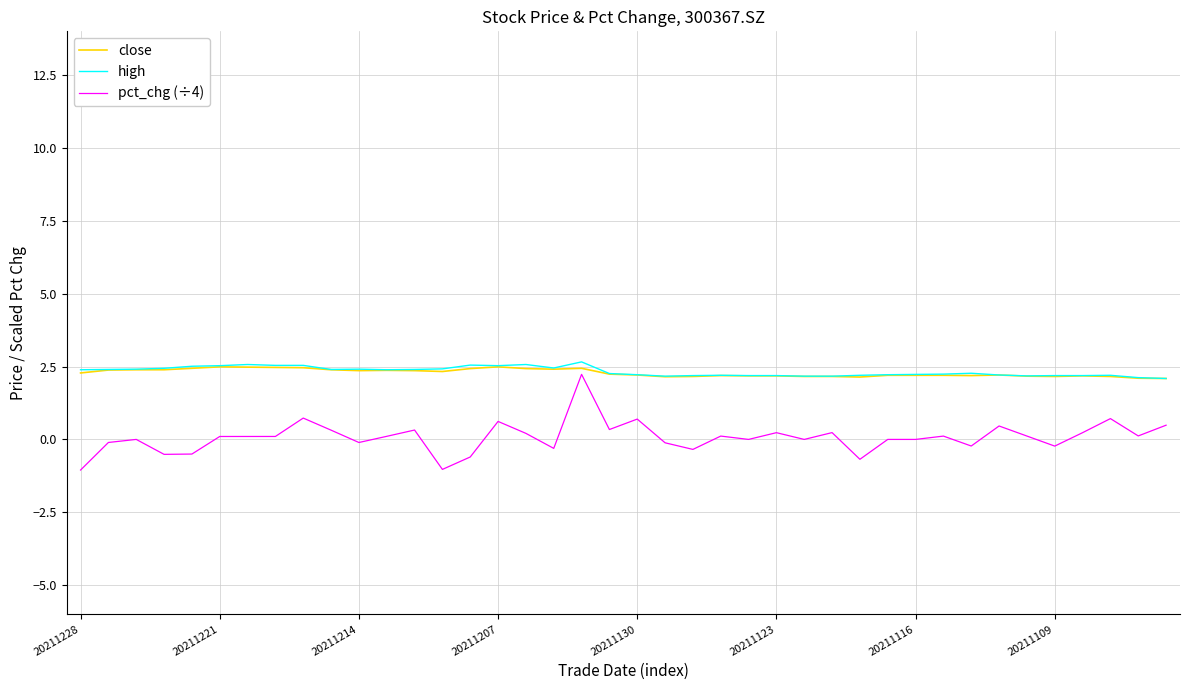

What is the smallest value displayed?

-1.1